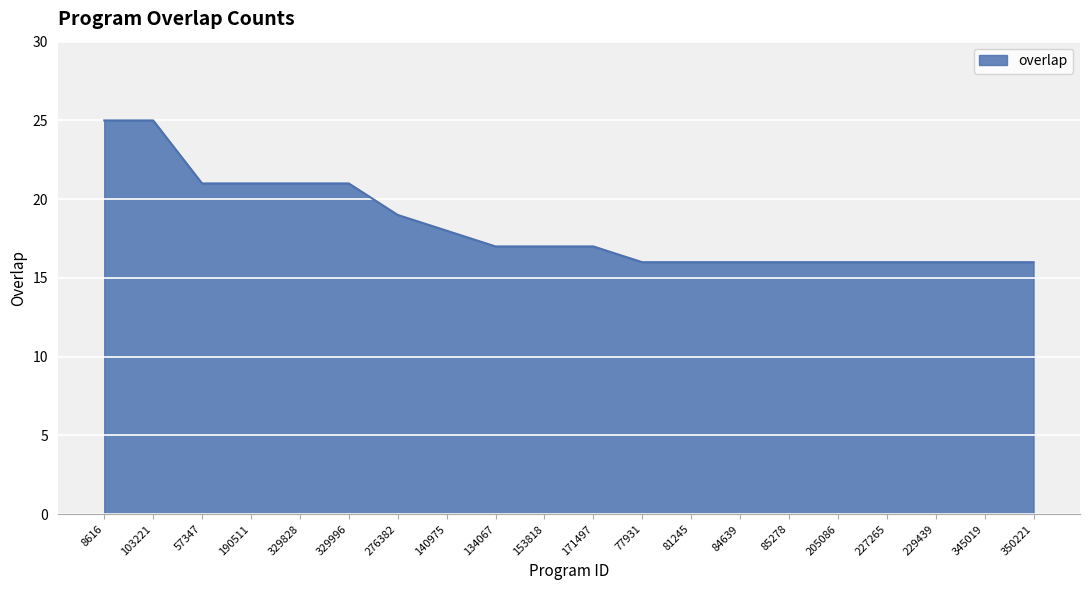

How many values are between 16 and 21?

18